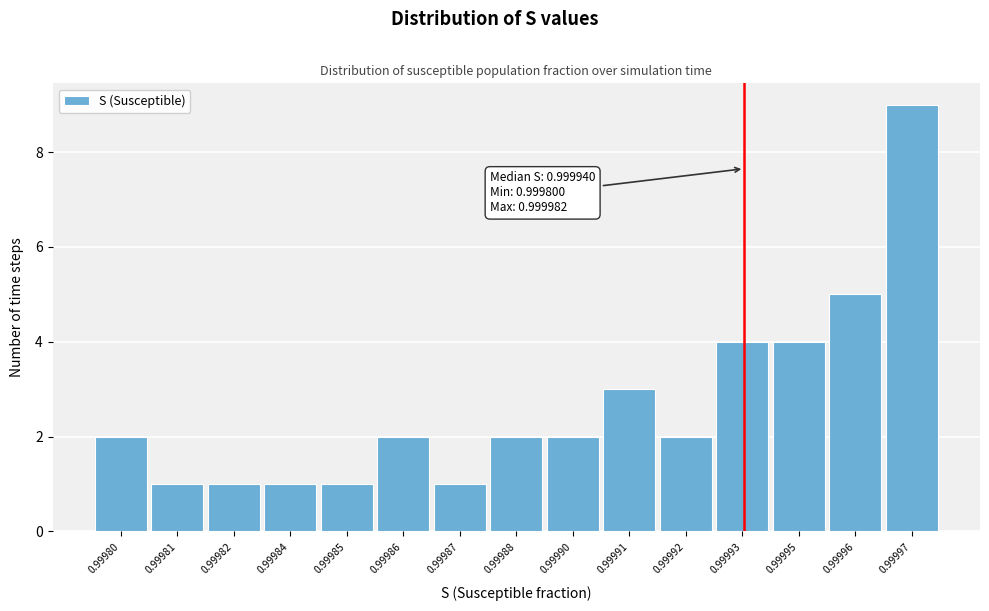

Reading left to right, transcribe all the data shown in this chart.

2	1	1	1	1	2	1	2	2	3	2	4	4	5	9